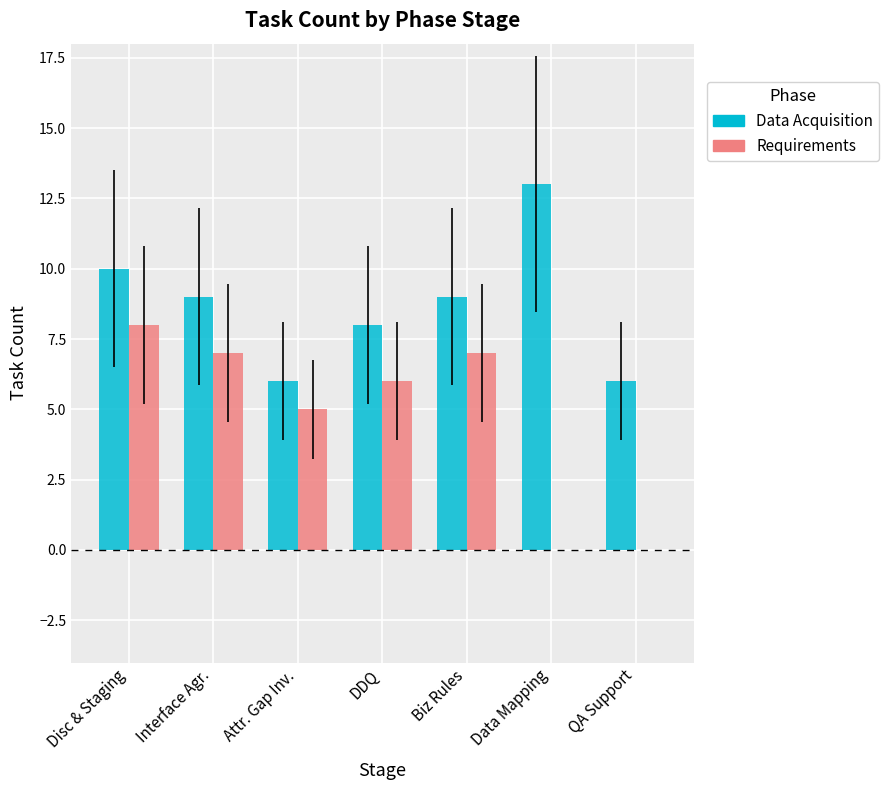

Which series has the largest total across all categories?

Data Acquisition